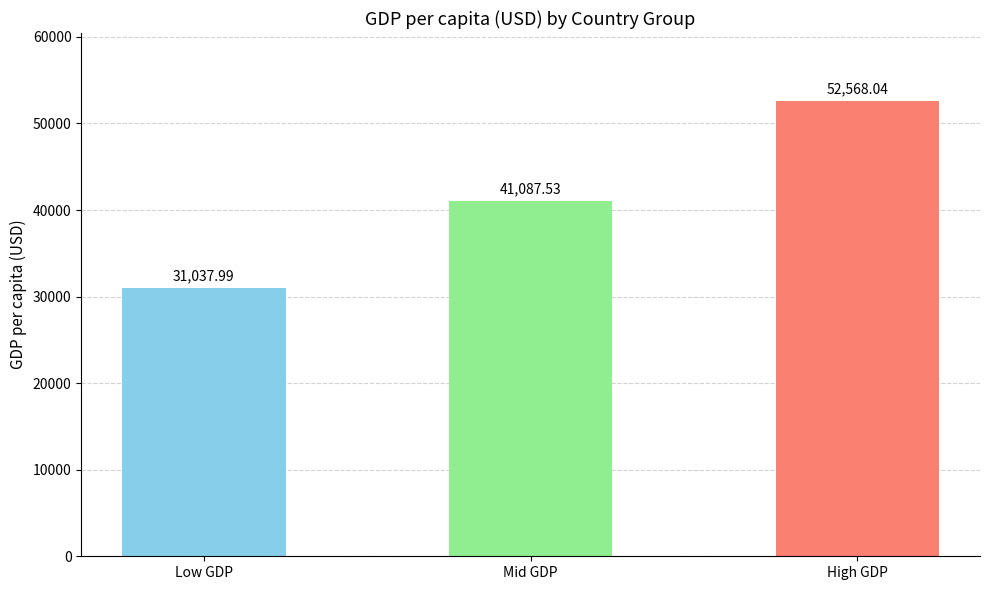

Does the chart contain any negative values?

No